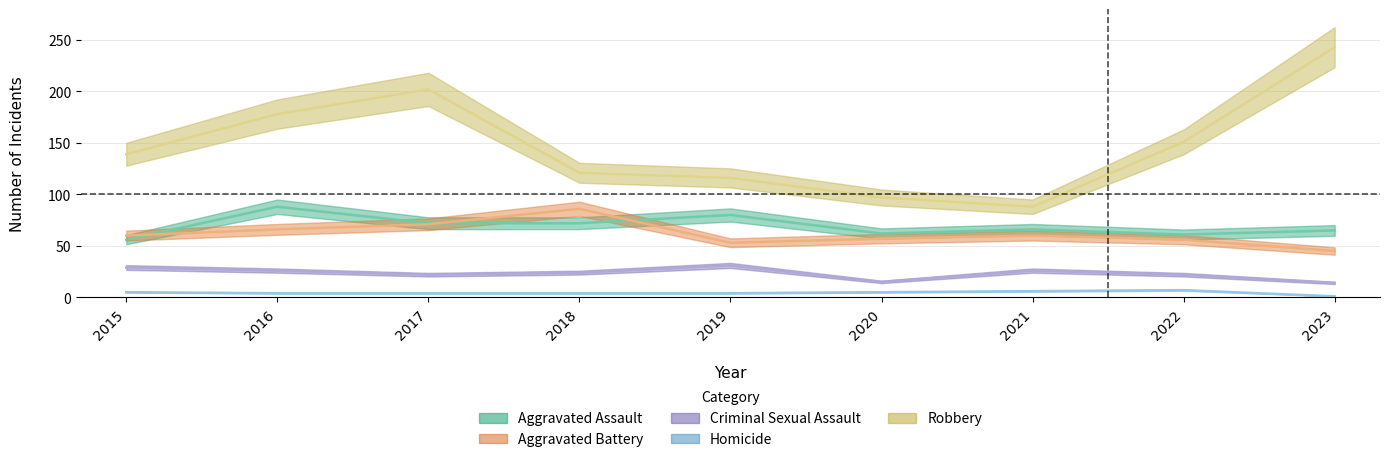

What is the spread (max minus min) of values at 2015?

134